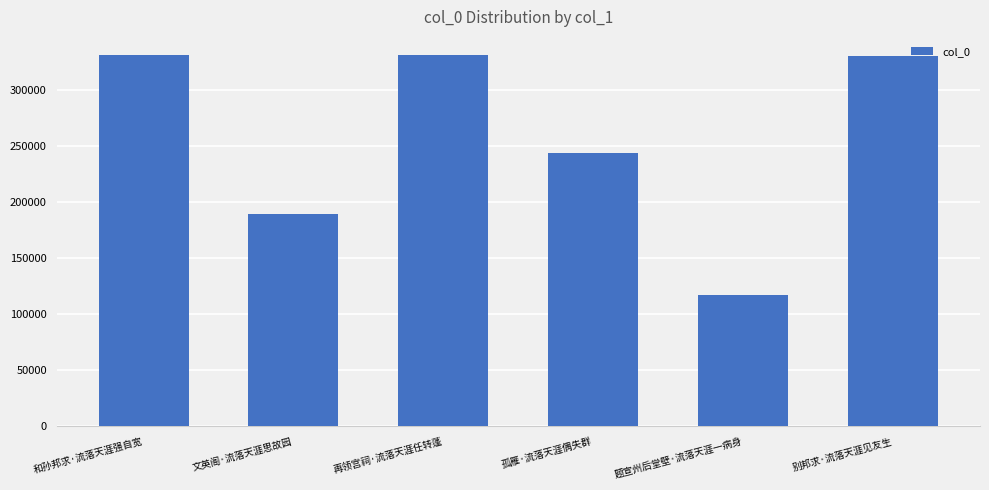

Read the value at 别邦求·流落天涯见友生.

330502